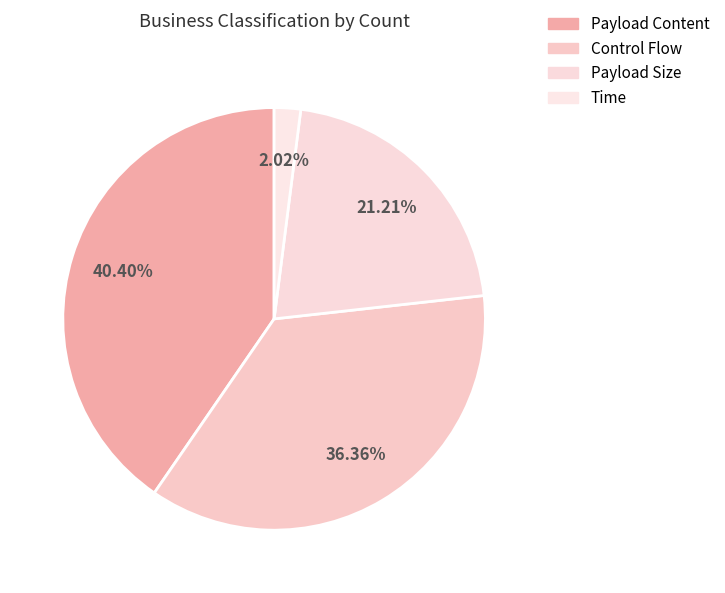

Which category has the biggest portion of the pie?

Payload Content